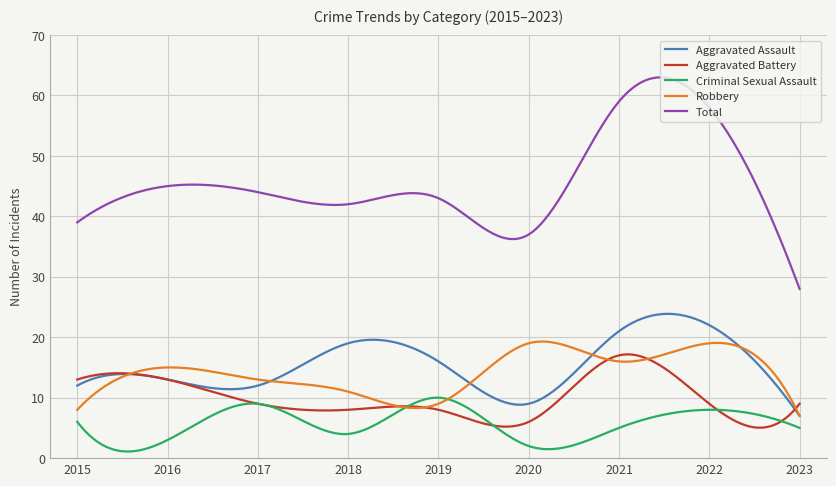

What is the maximum value shown in the chart?

63.0